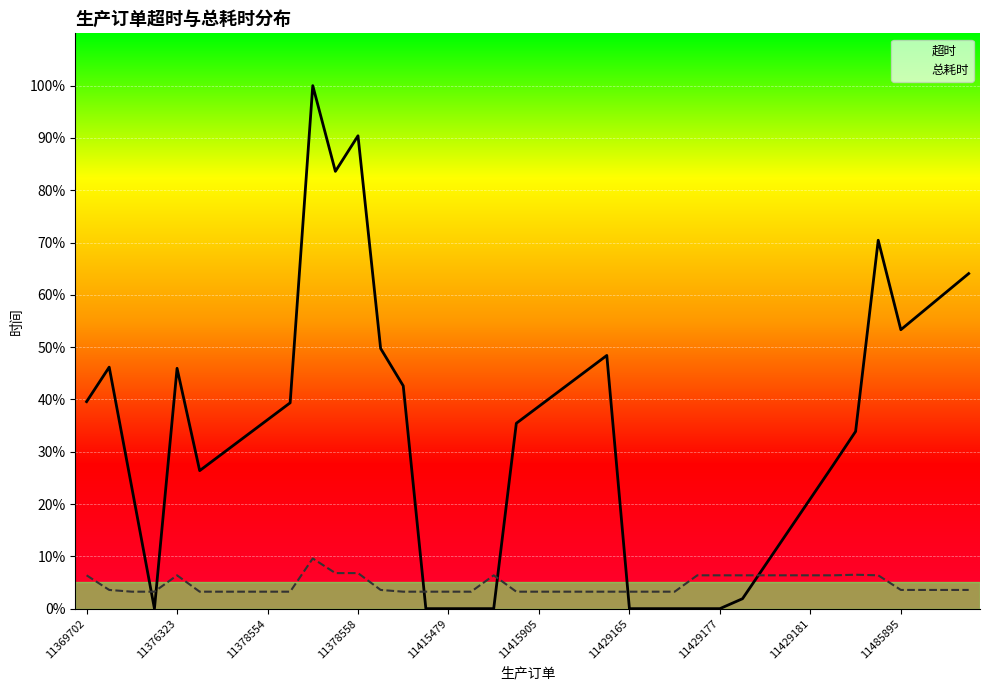

What is the difference between the maximum and second lowest values in the 超时 series?

4472